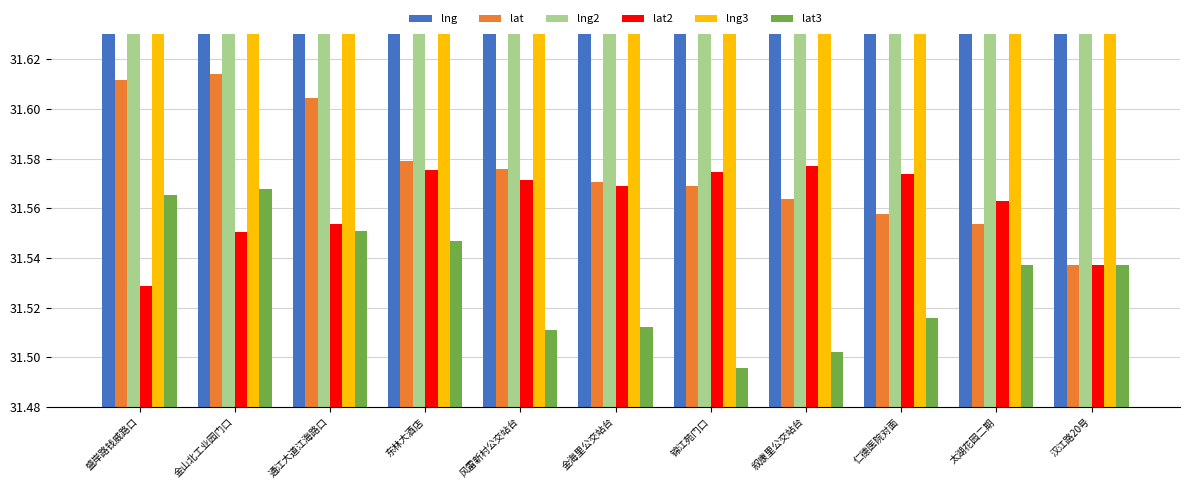

Between 东林大酒店 and 金海里公交站台, which series saw the biggest shift?

lat3